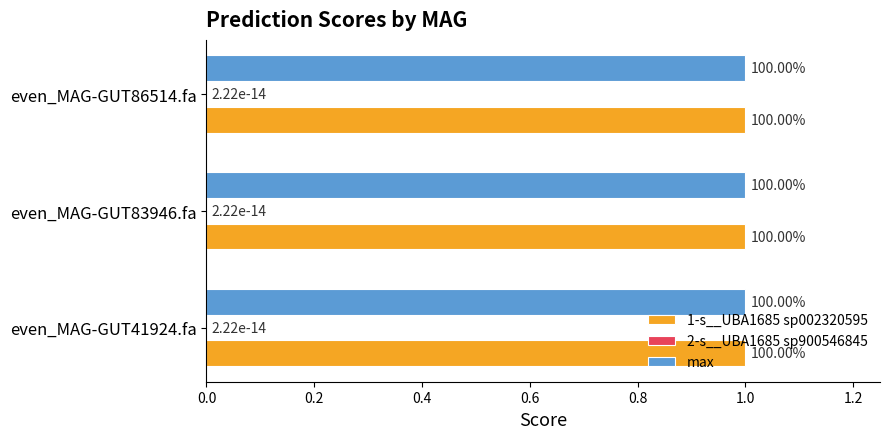

How many distinct data groups are displayed?

3